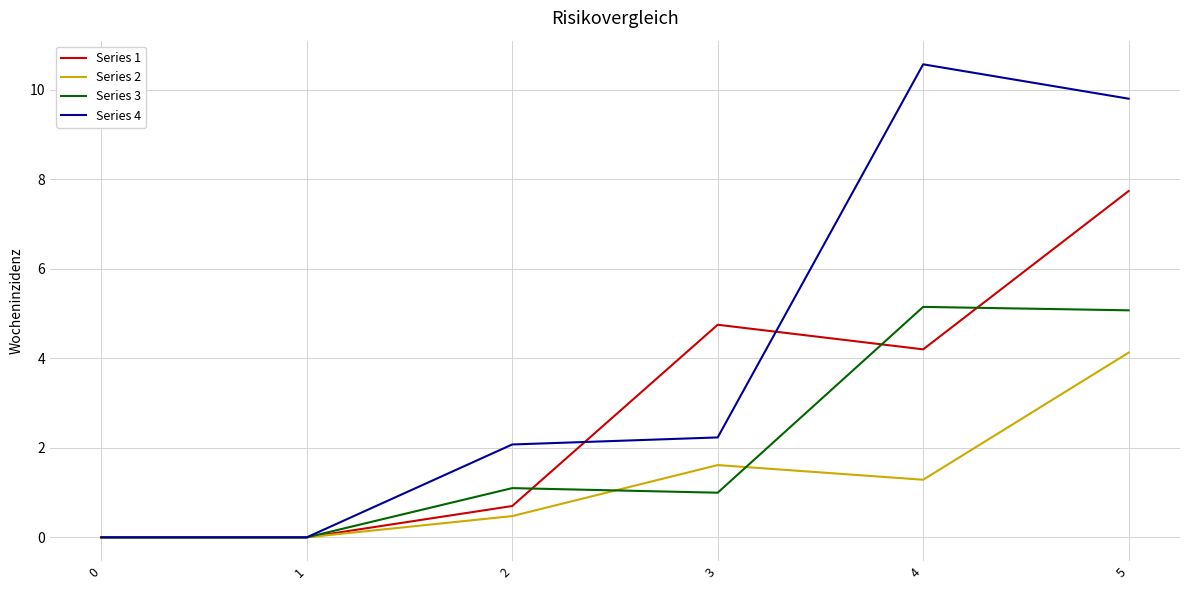

True or false: Series 2 has a value of 2.3 at 4.

False